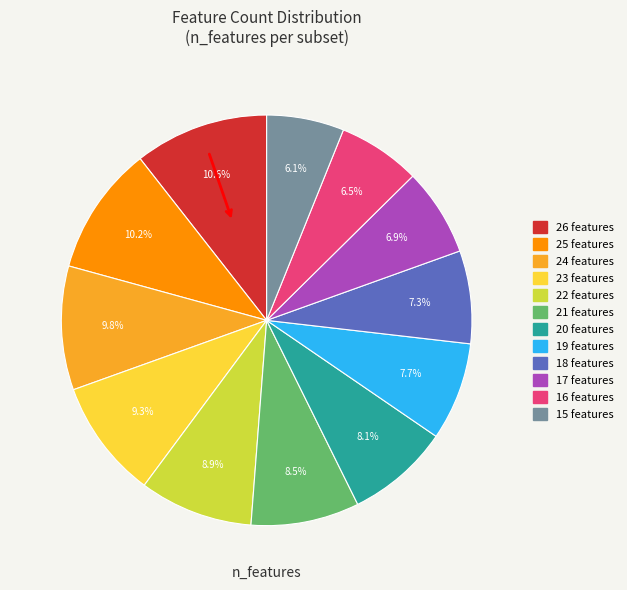

What percentage is the 18 features slice, to the nearest percent?

7%